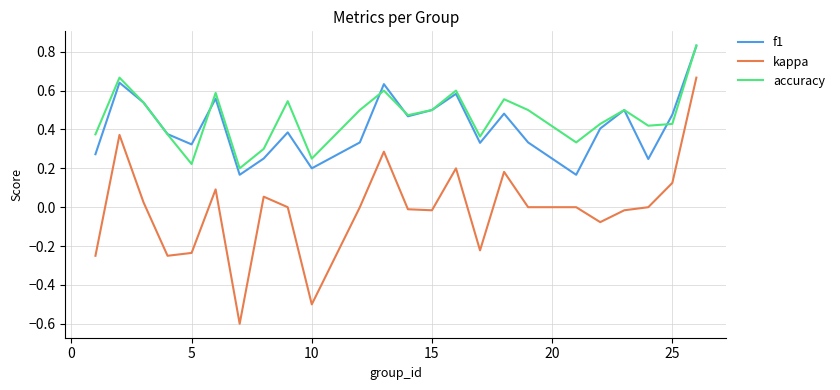

Which series has the widest spread of values?

kappa